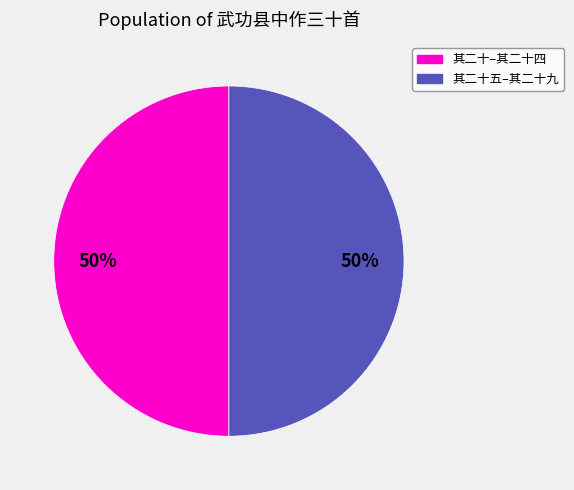

To the nearest percent, what is the average slice percentage?

50%